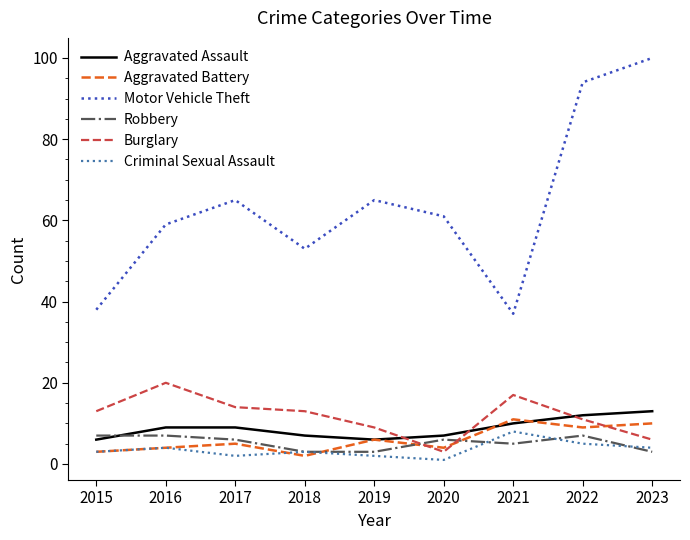

True or false: Robbery has a value of 3 at 2019.

True